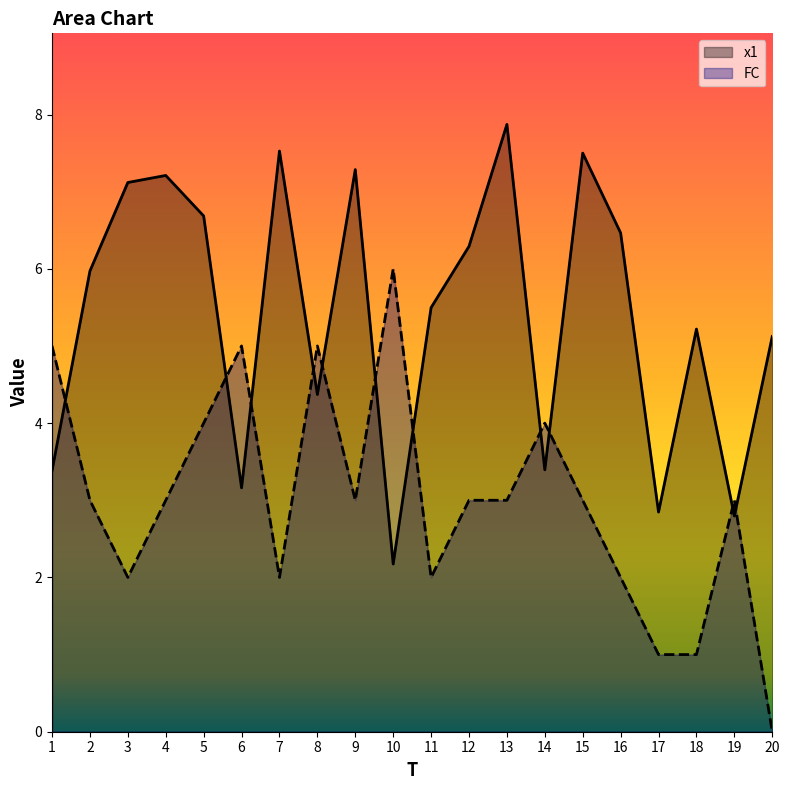

In x1, how many points are higher than both neighbors (excluding endpoints)?

6